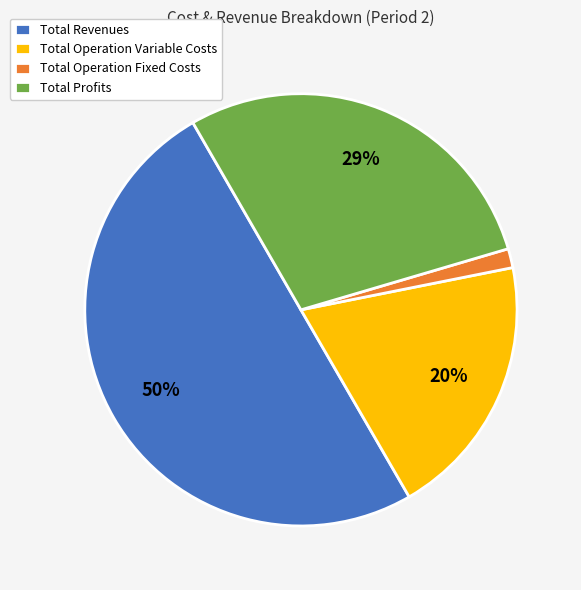

To the nearest percent, what is the combined percentage of Total Profits and Total Operation Fixed Costs?

30%